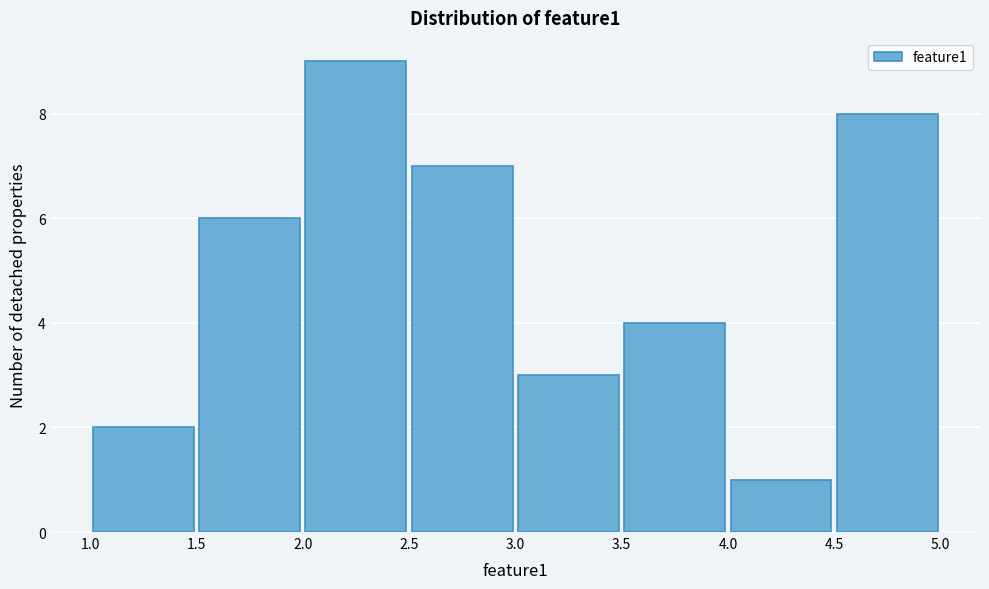

Reading left to right, transcribe this chart: for each bar, give the range it covers on the x-axis and its height. The values are not printed on the chart, so give them approximately, as read against the axis.

1.0 to 1.5: 2
1.5 to 2.0: 6
2.0 to 2.5: 9
2.5 to 3.0: 7
3.0 to 3.5: 3
3.5 to 4.0: 4
4.0 to 4.5: 1
4.5 to 5.0: 8